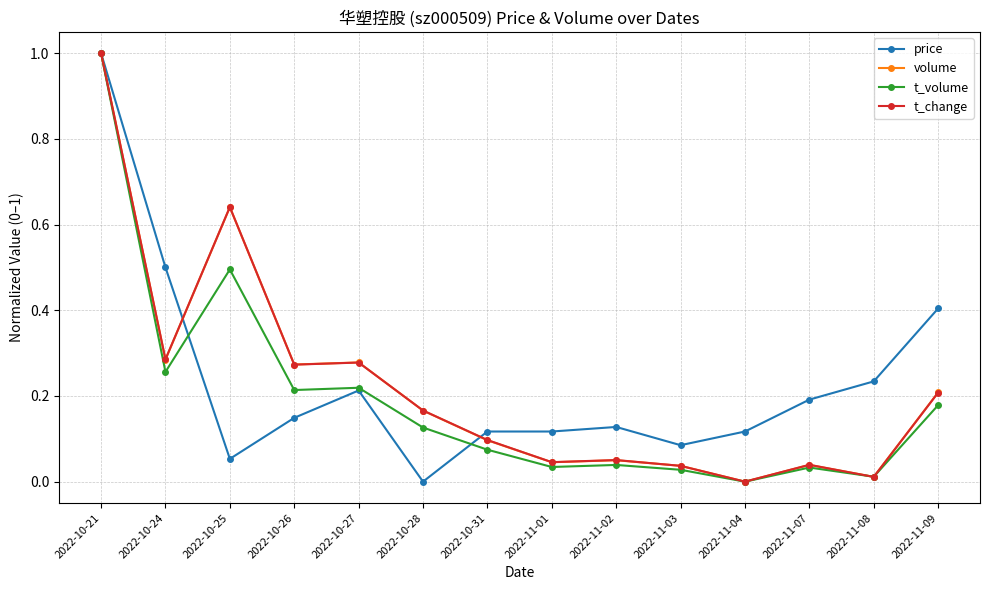

Between 2022-10-21 and 2022-10-31, which series saw the biggest shift?

t_volume